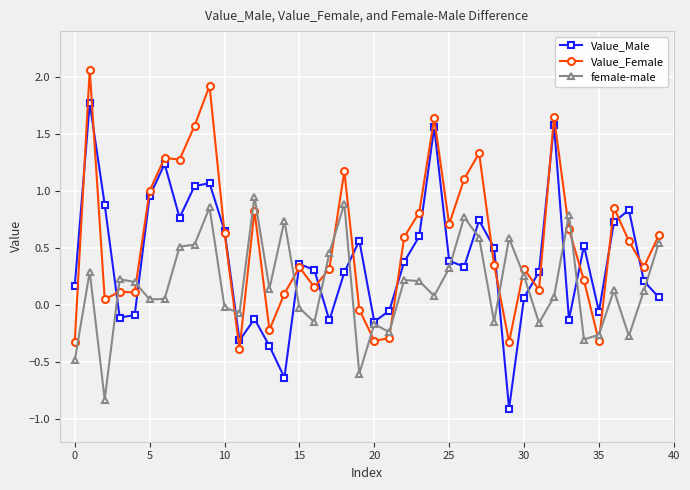

Which series has the widest spread of values?

Value_Male